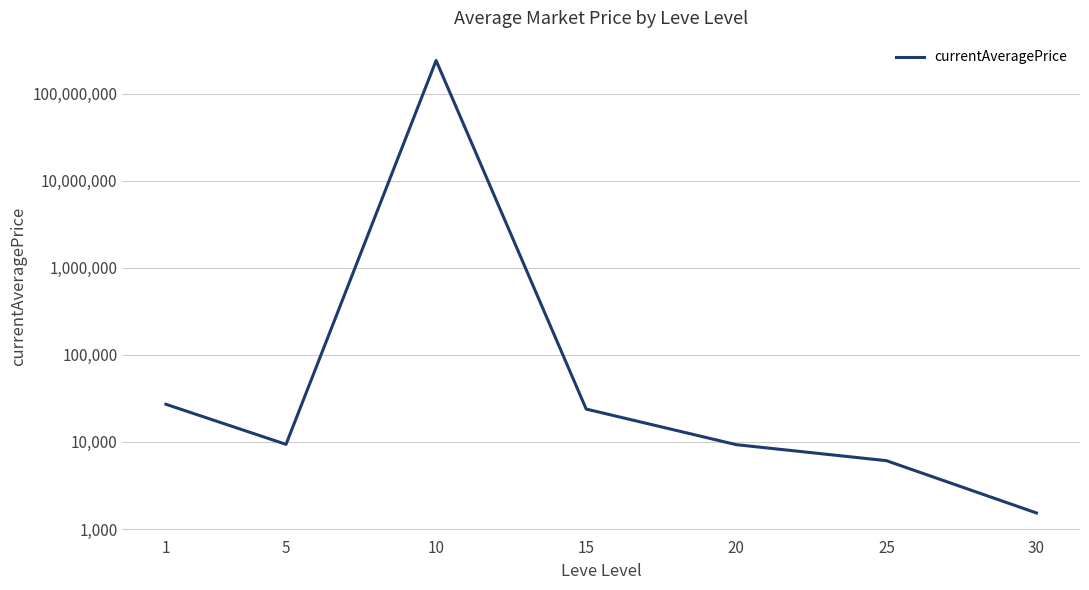

Count the number of categories in the chart.

7